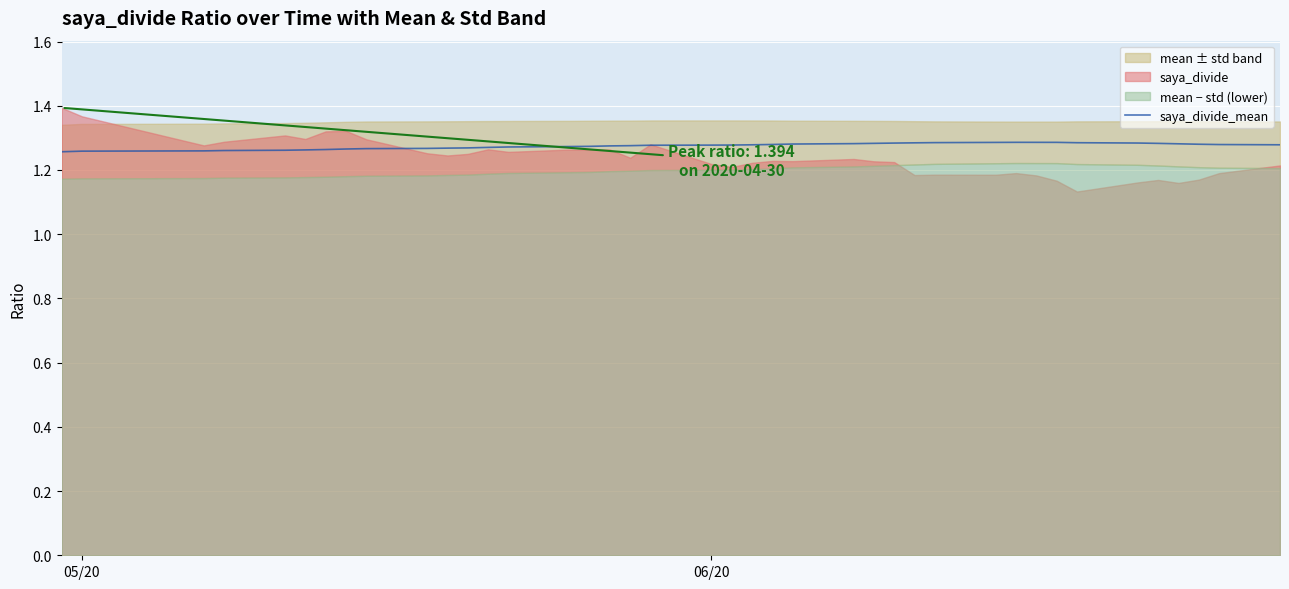

True or false: the data shows 2.1 at 23.

False